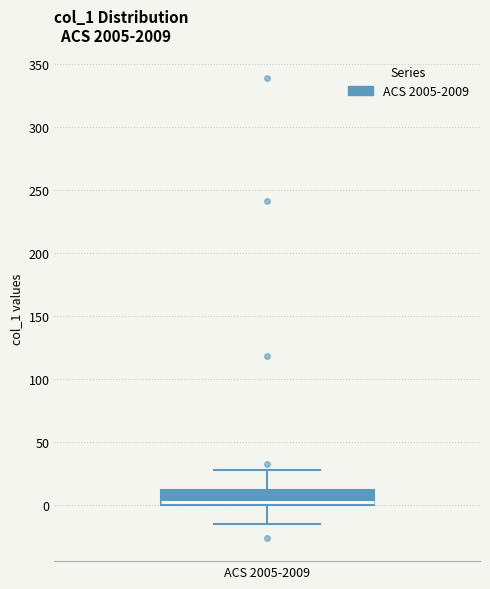

Where does the lower whisker of the box for ACS 2005-2009 end on the y-axis? The values are not printed on the chart, so give them approximately, as read against the axis.

-15